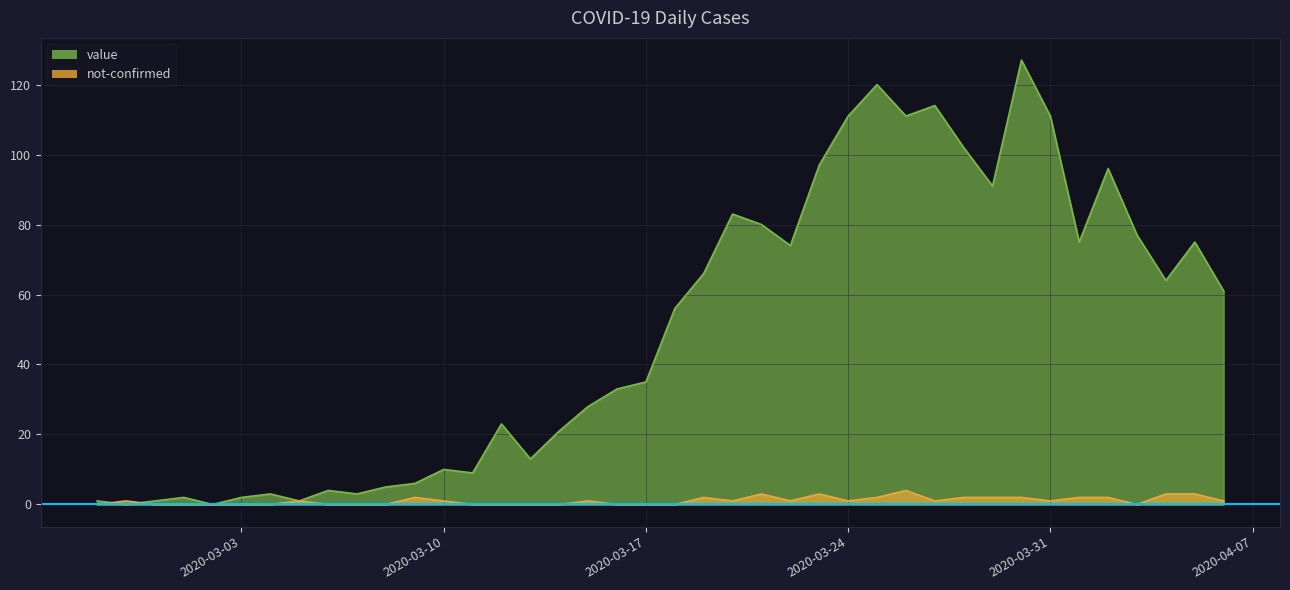

At which label does not-confirmed first exceed 1?

2020-03-09